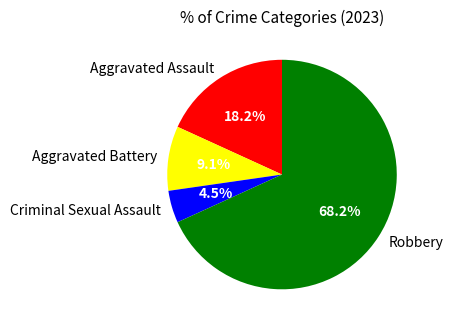

To the nearest percent, what is the average slice percentage?

25%